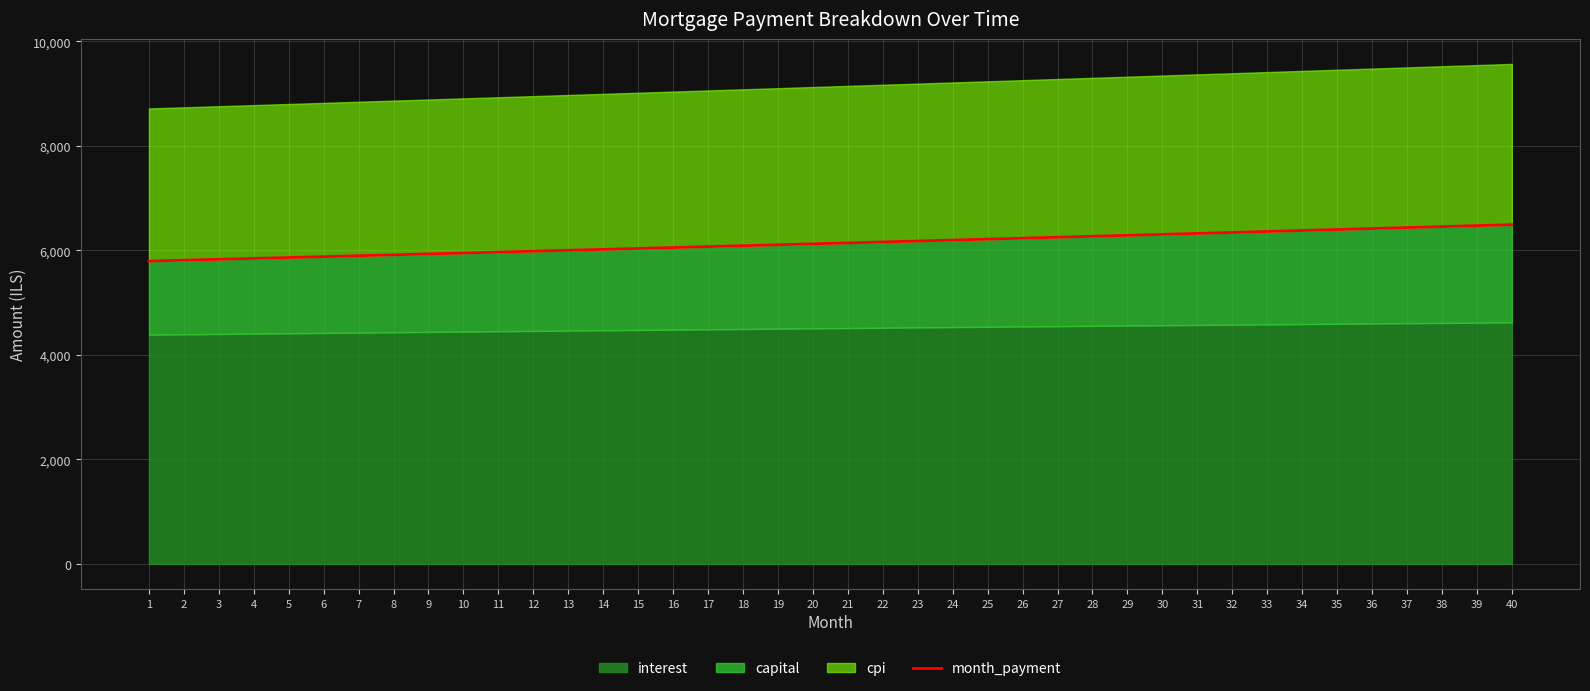

Reading left to right, extract all data points from this chart.

1=5796.8	2=5813.7	3=5830.6	4=5847.6	5=5864.7	6=5881.8	7=5899.0	8=5916.2	9=5933.4	10=5950.7	11=5968.1	12=5985.5	13=6002.9	14=6020.5	15=6038.0	16=6055.6	17=6073.3	18=6091.0	19=6108.8	20=6126.6	21=6144.5	22=6162.4	23=6180.4	24=6198.4	25=6216.5	26=6234.6	27=6252.8	28=6271.0	29=6289.3	30=6307.6	31=6326.1	32=6344.5	33=6363.0	34=6381.6	35=6400.2	36=6418.8	37=6437.6	38=6456.3	39=6475.2	40=6494.1